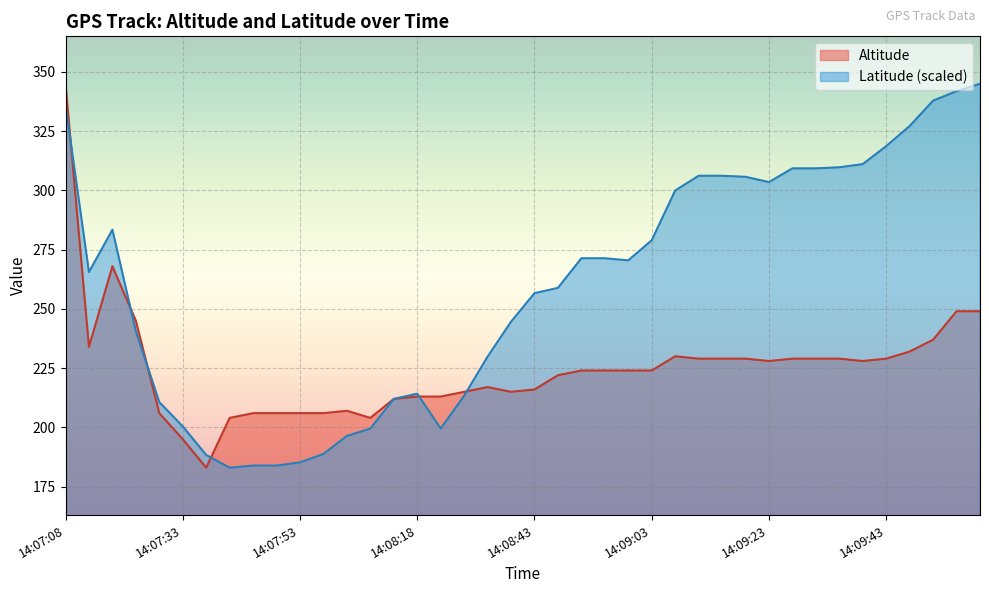

Reading right to left, transcribe all the data shown in this chart.

Altitude: 249.0	249.0	237.0	232.0	229.0	228.0	229.0	229.0	229.0	228.0	229.0	229.0	229.0	230.0	224.0	224.0	224.0	224.0	222.0	216.0	215.0	217.0	215.0	213.0	213.0	212.0	204.0	207.0	206.0	206.0	206.0	206.0	204.0	183.0	195.0	206.0	245.0	268.0	234.0	345.0
Latitude_scaled: 345.0	341.9	337.9	327.1	318.7	311.1	309.7	309.3	309.3	303.5	305.7	306.2	306.2	299.9	279.0	270.5	271.4	271.4	258.9	256.6	244.6	229.9	213.3	199.5	214.2	212.0	199.5	196.4	188.8	185.2	183.9	183.9	183.0	188.4	200.4	210.7	240.6	283.4	265.6	336.1